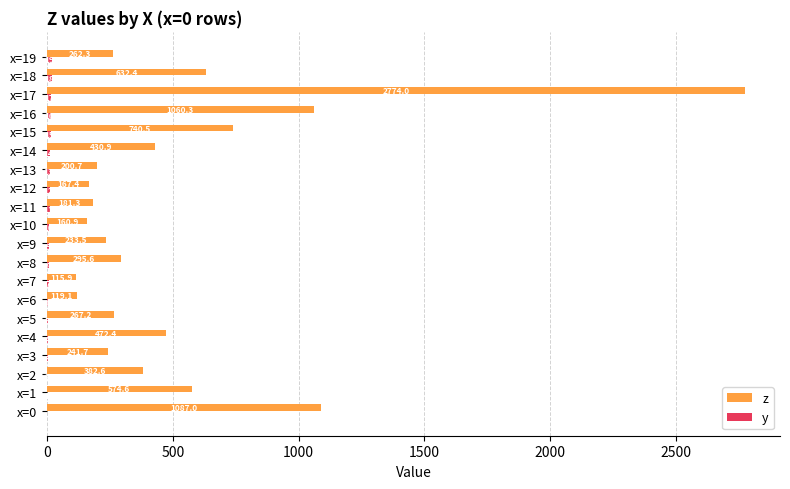

What is the total value across all series at x=4?

476.4